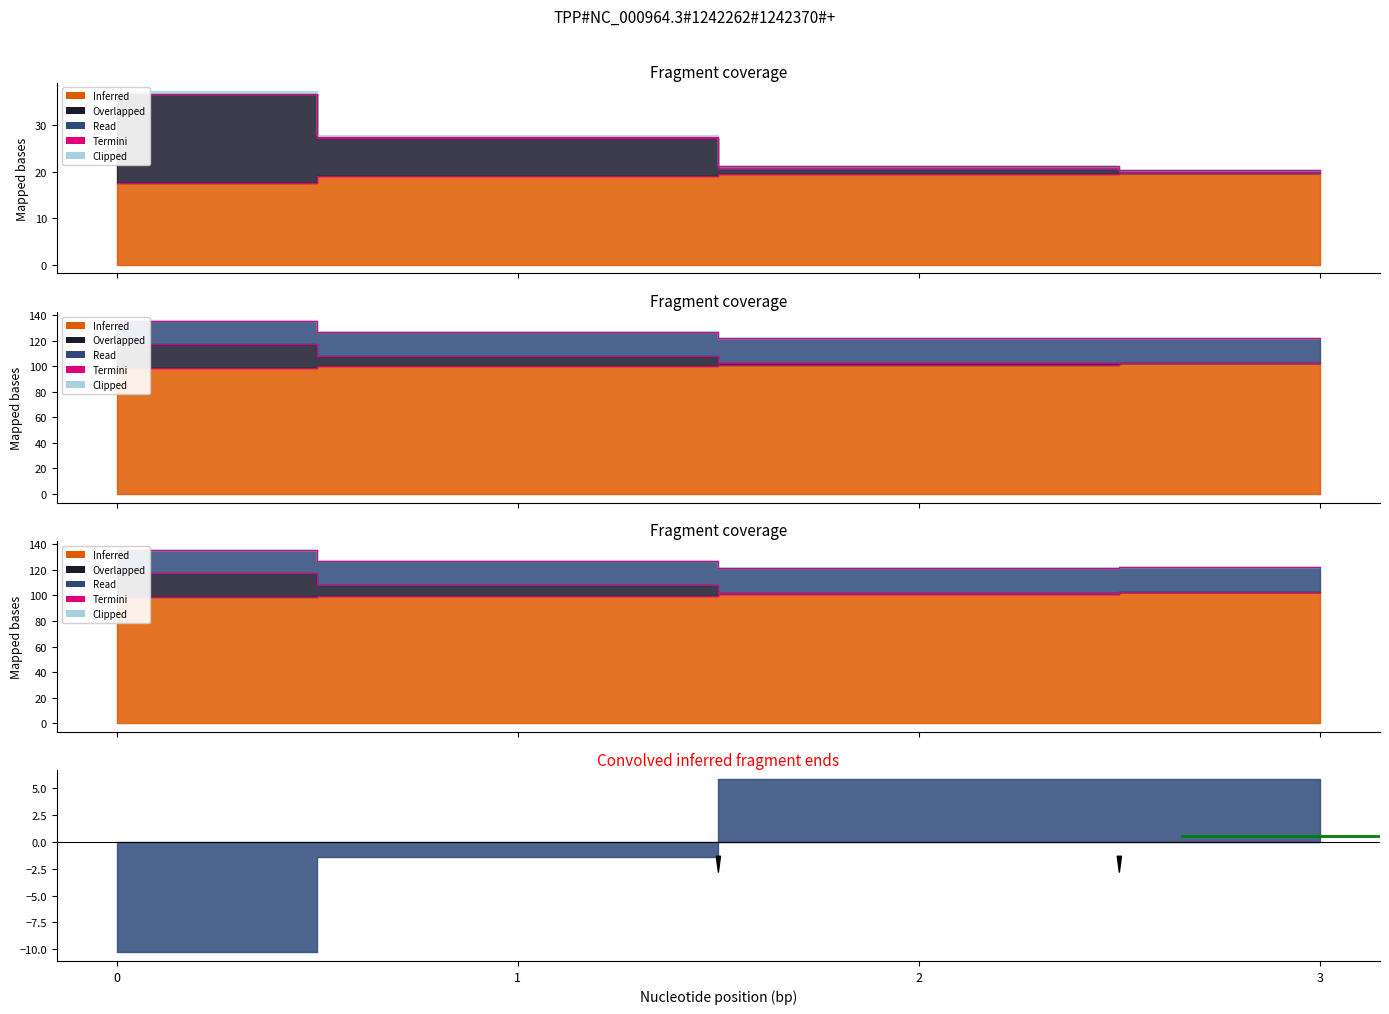

True or false: Abastecimentos and Autonomia Projetada [h] cross at least once.

False